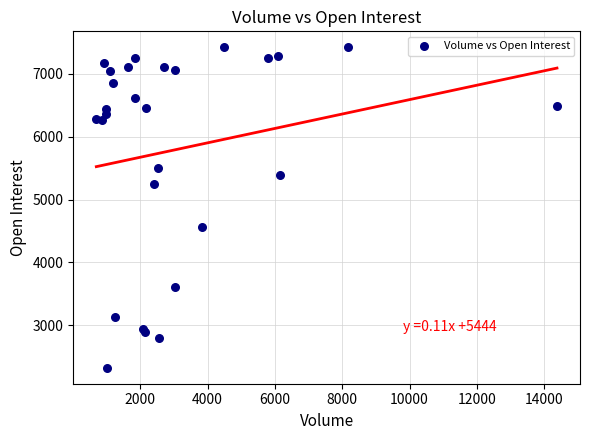

What Y value in the scatter plot is closest to 4873?

4562